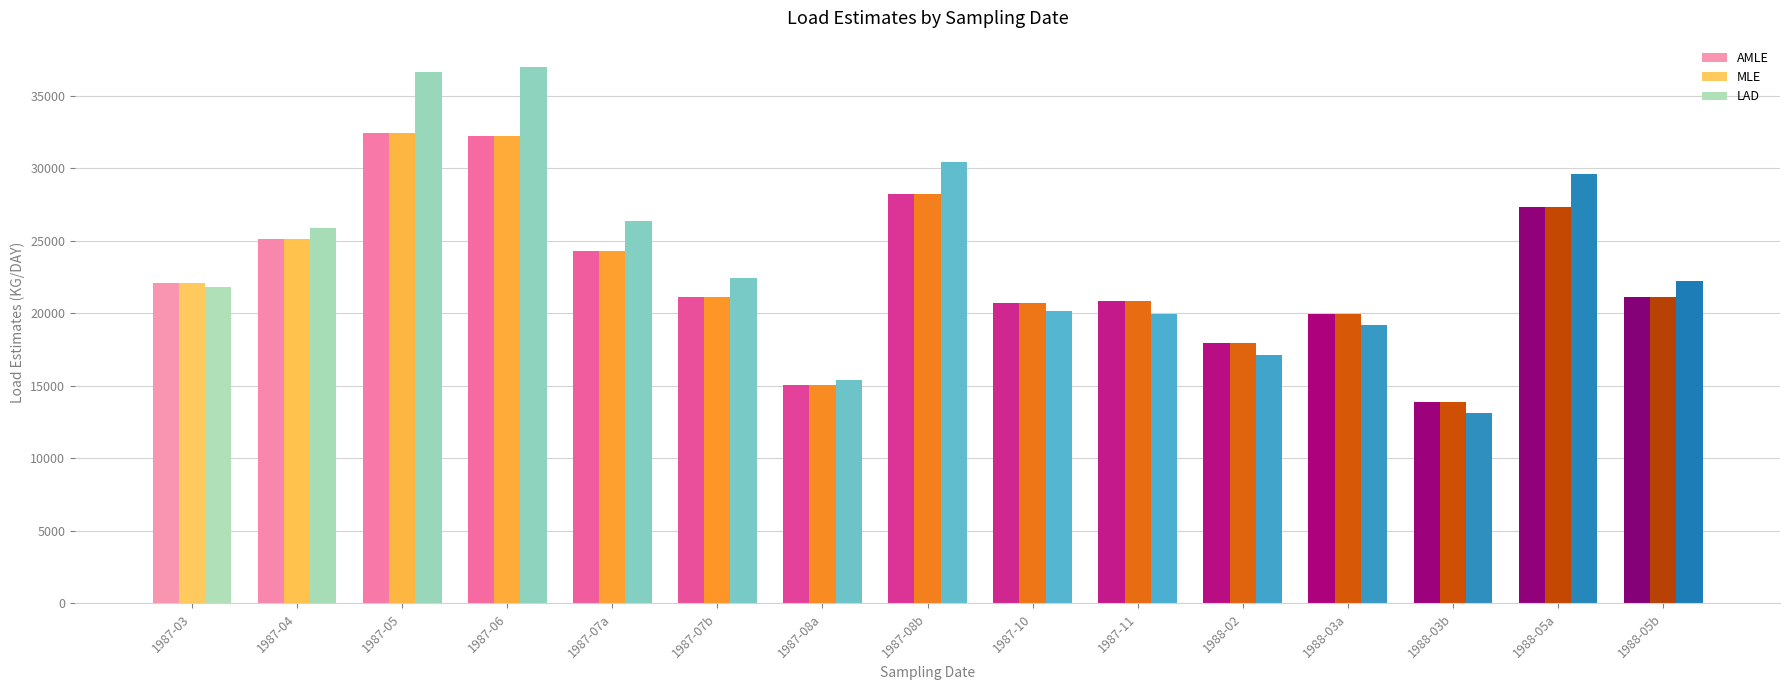

The value of MLE at 10 is 10576. True or false?

False